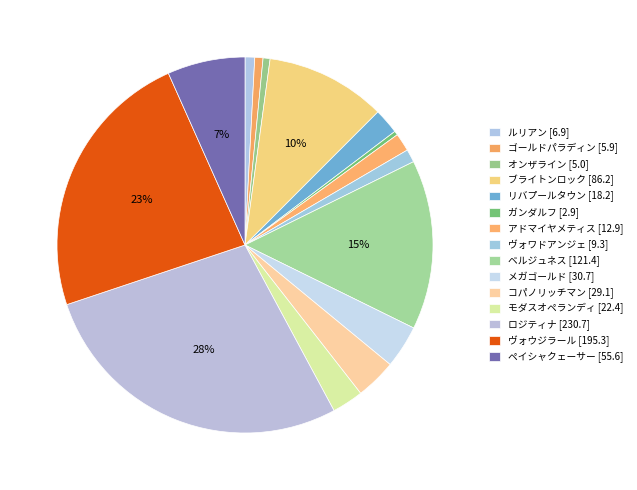

Which slice is the smallest?

ガンダルフ [2.9]